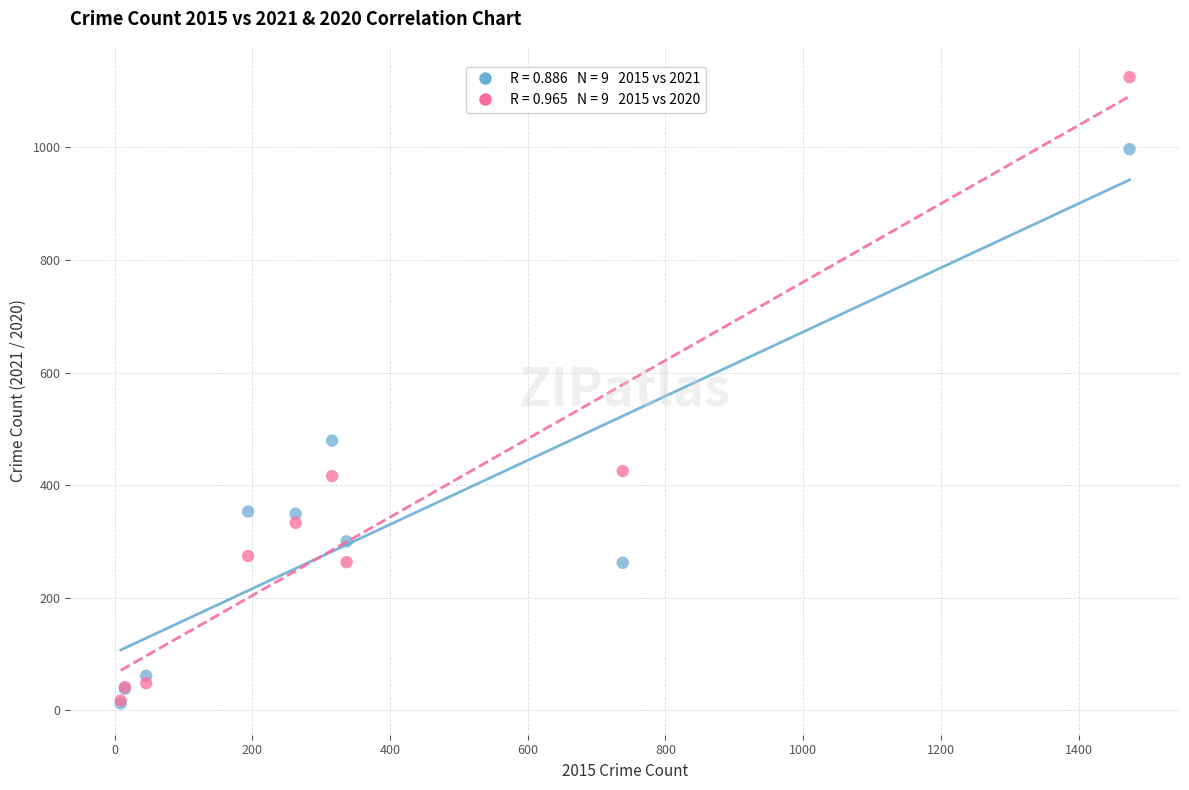

Across all series, what Y value is closest to 568?

479